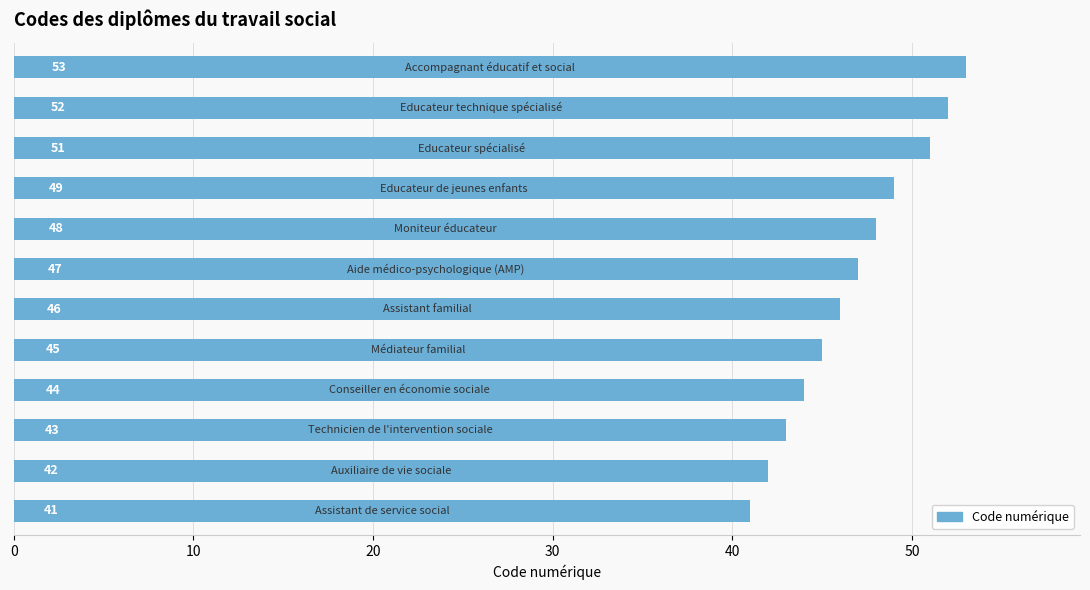

What is the maximum value shown in the chart?

53